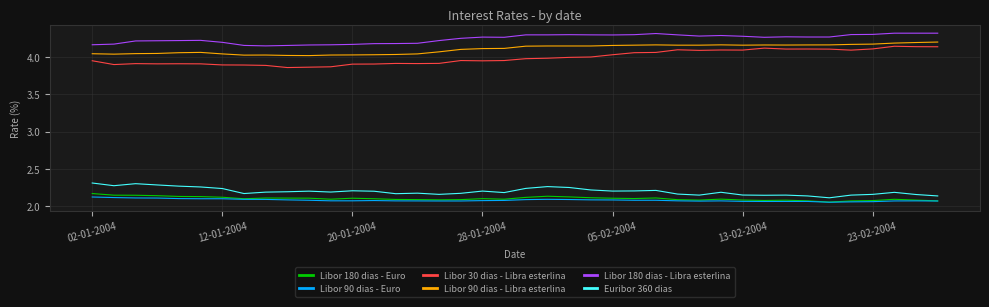

True or false: Libor 180 dias - Euro and Libor 180 dias - Libra esterlina cross at least once.

False